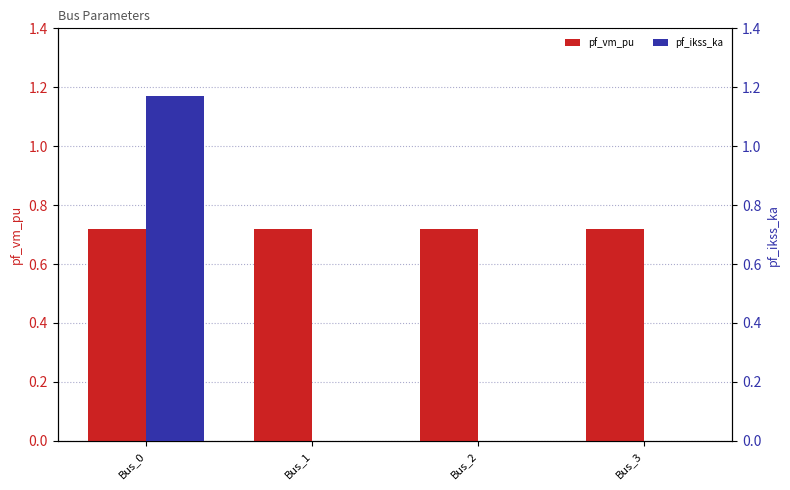

What is the total value across all series at Bus_0?

1.9